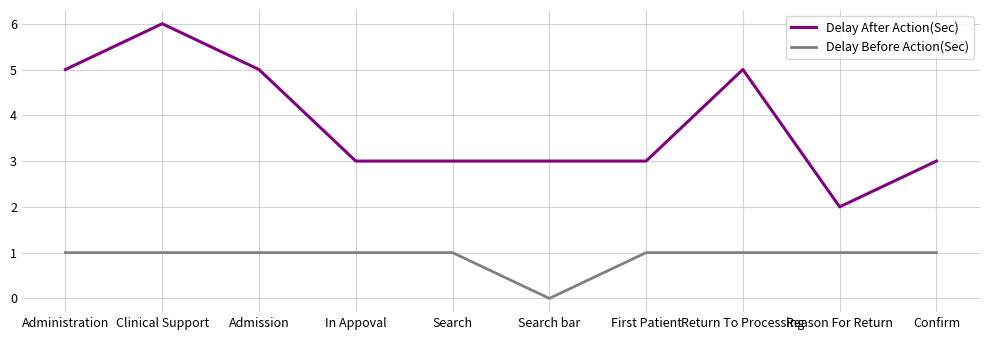

True or false: Delay Before Action(Sec) and Delay After Action(Sec) intersect in this chart.

False